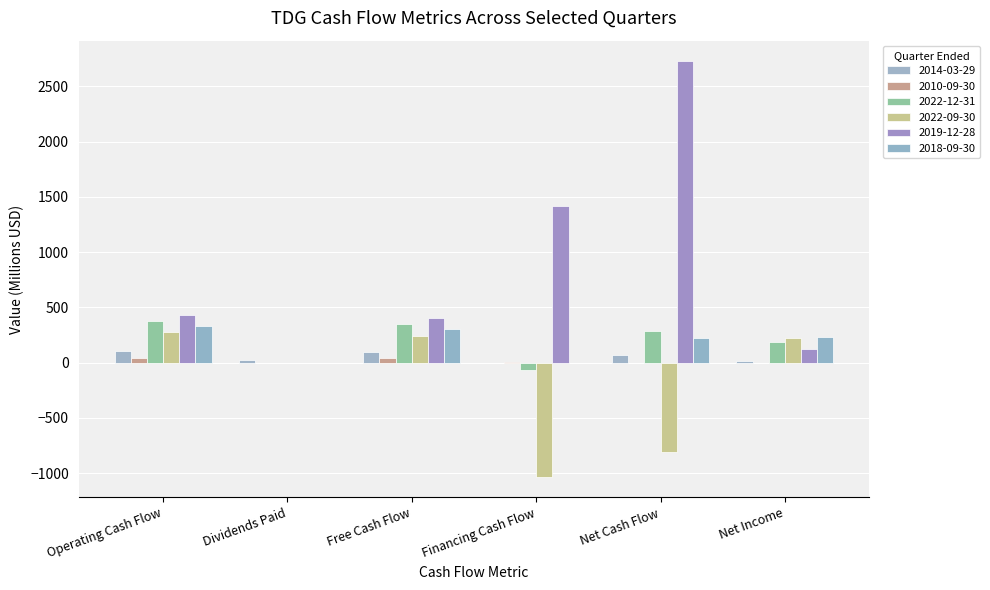

Count the number of categories in the chart.

6